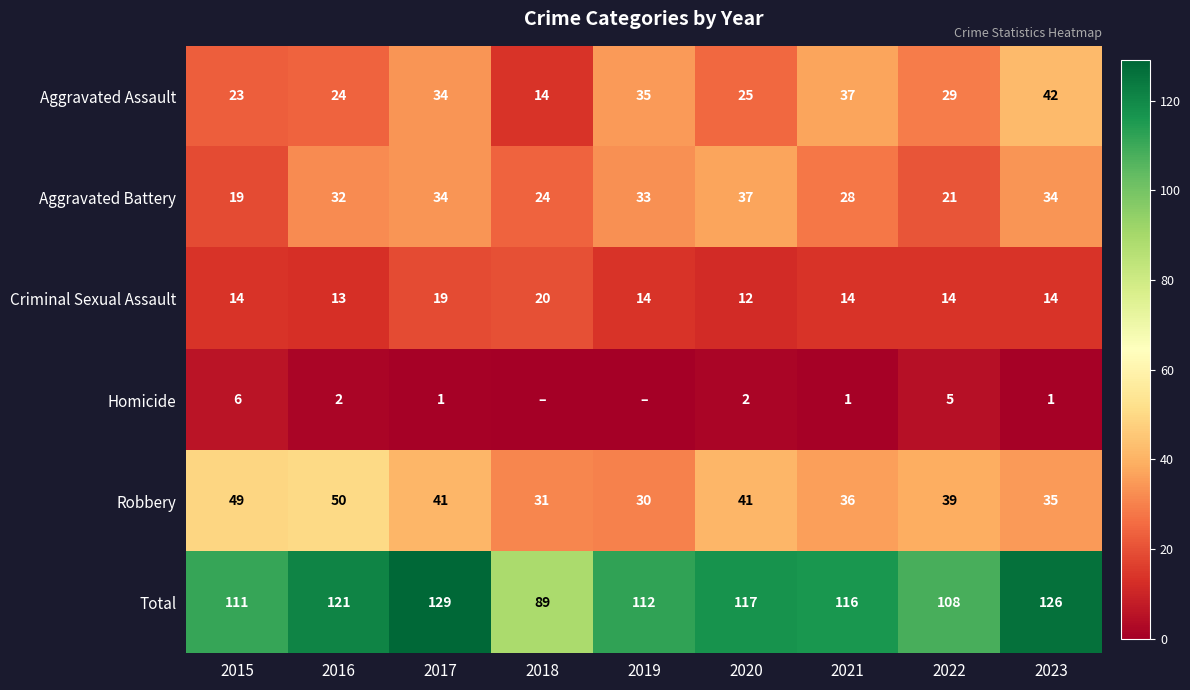

What is the sum of the Total values at 2022 and 2023?

234